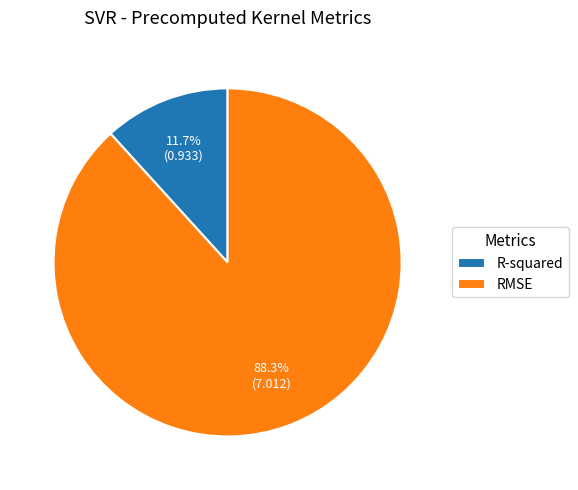

What is the smallest slice in the pie chart?

R-squared